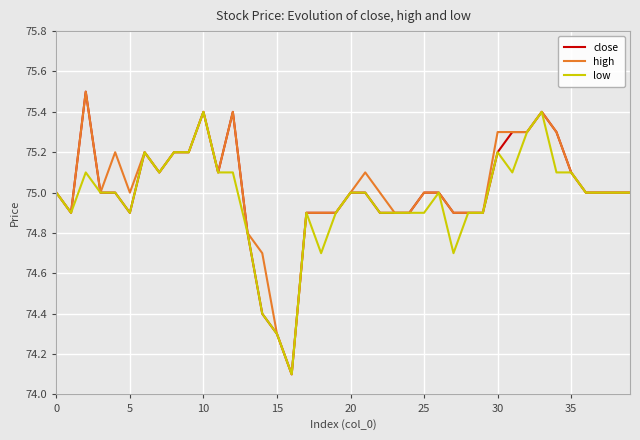

What is the maximum value for high?

75.5